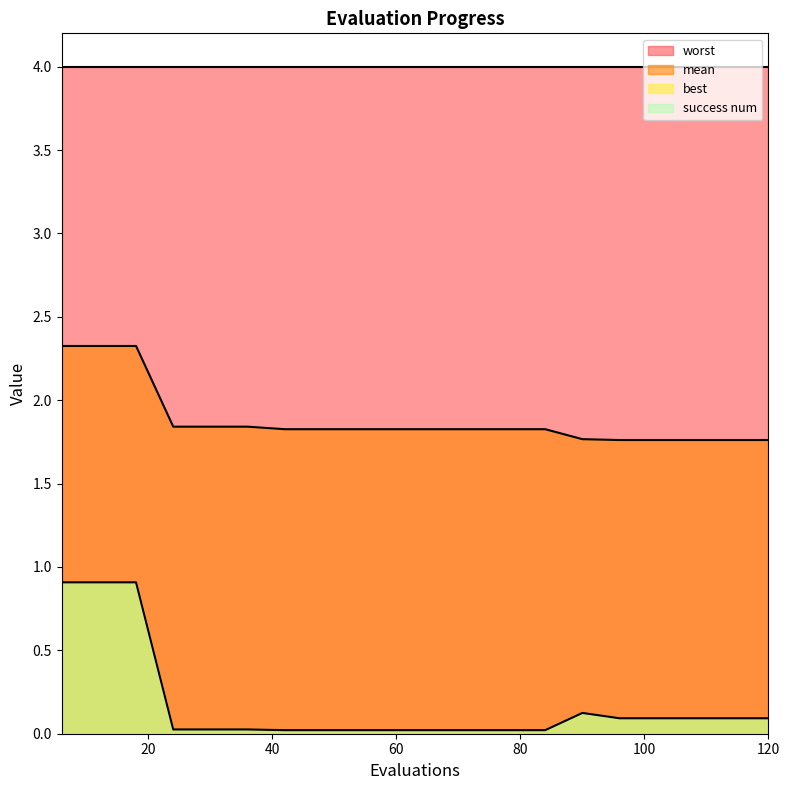

Between 18 and 78, which series saw the biggest shift?

best